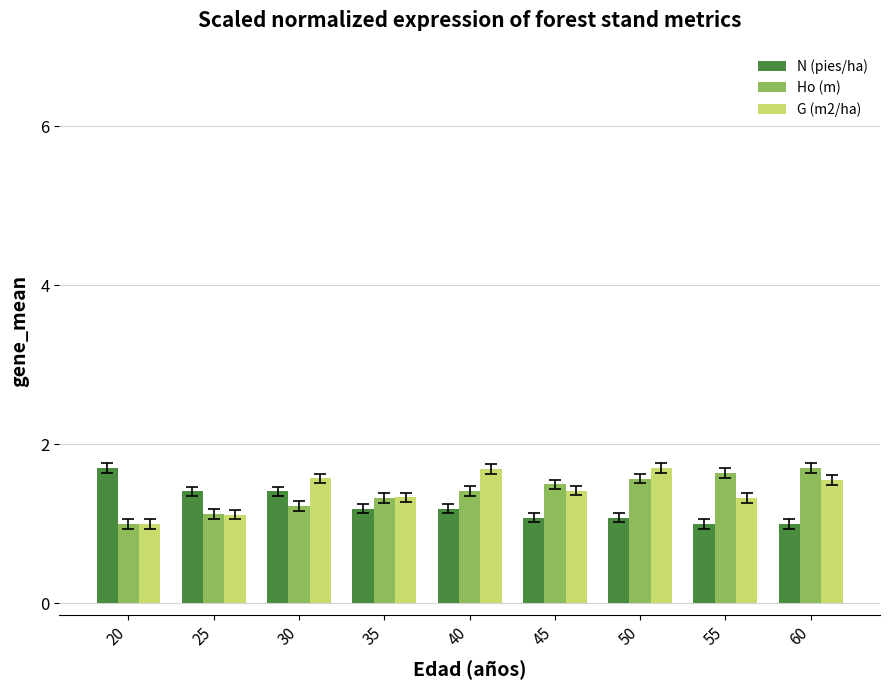

How many groups of bars are there?

9